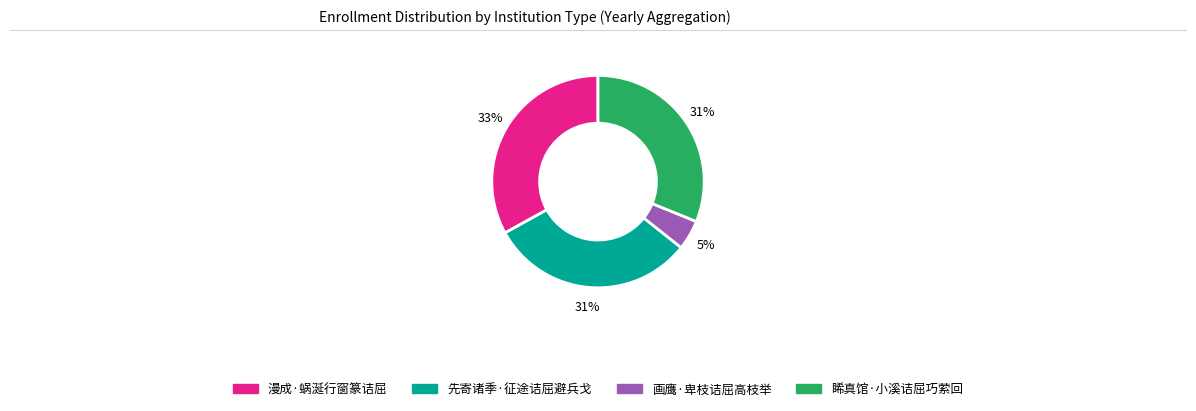

To the nearest percent, what is the average slice percentage?

25%